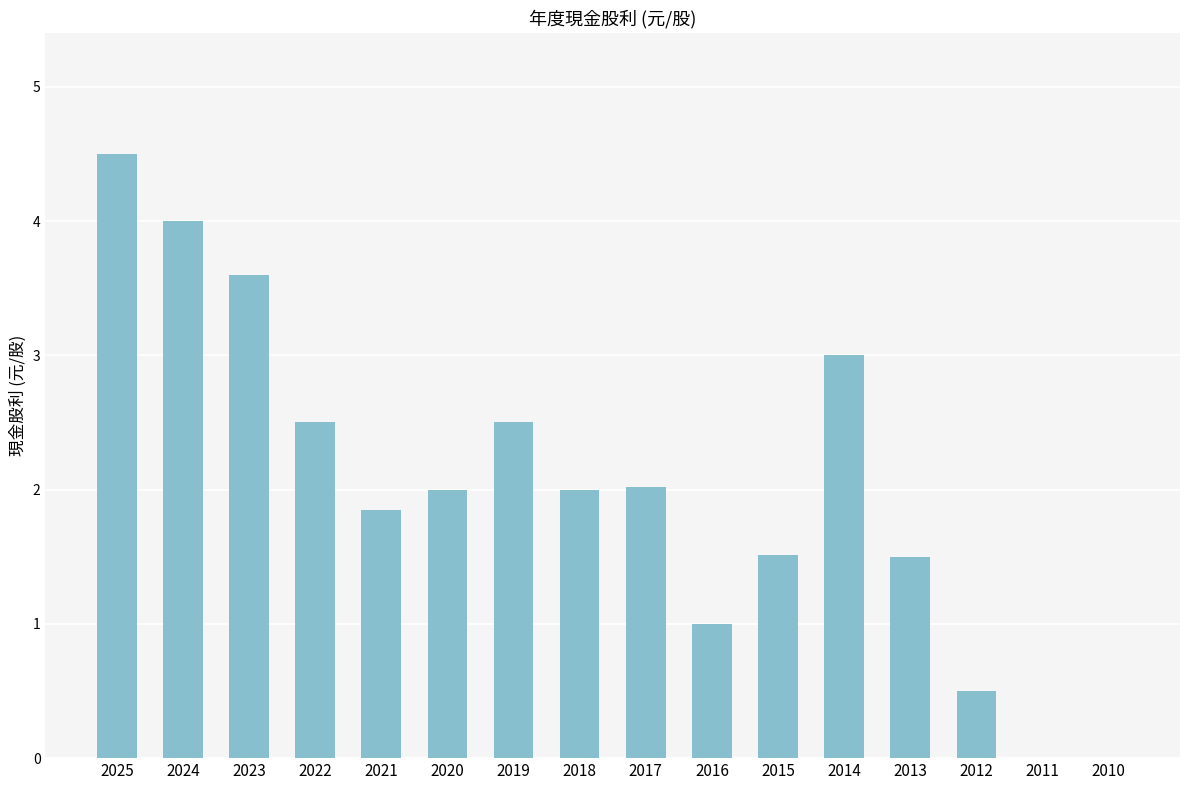

The chart shows a value of 0.7 at 2018. True or false?

False